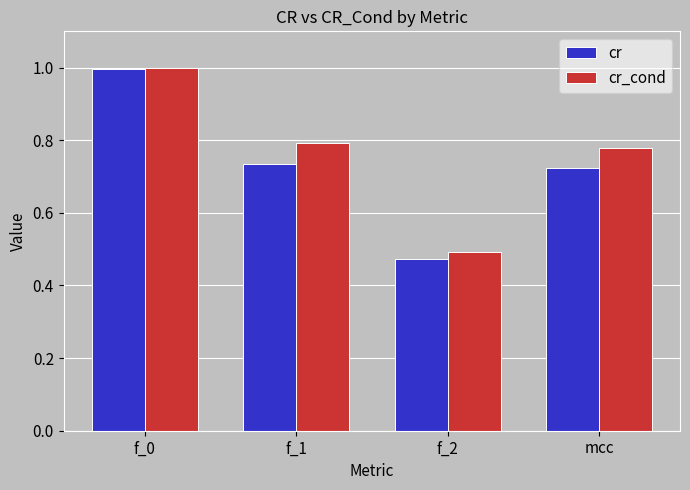

What is the total value across all series at f_0?

2.0